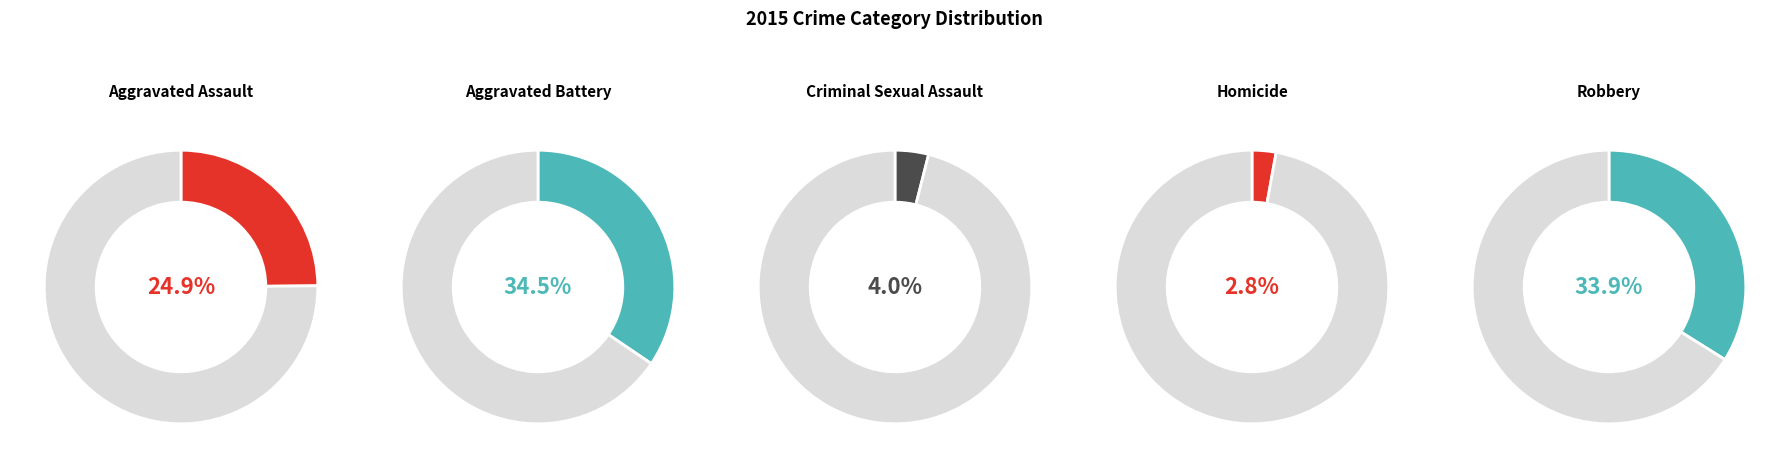

Which slice is the smallest?

Homicide